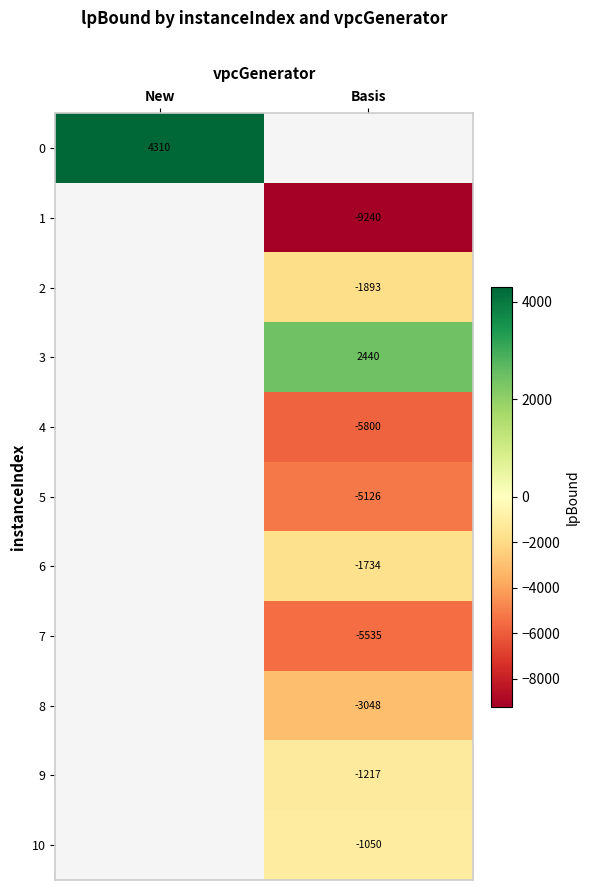

True or false: 0 has a value of 4310 at New.

True